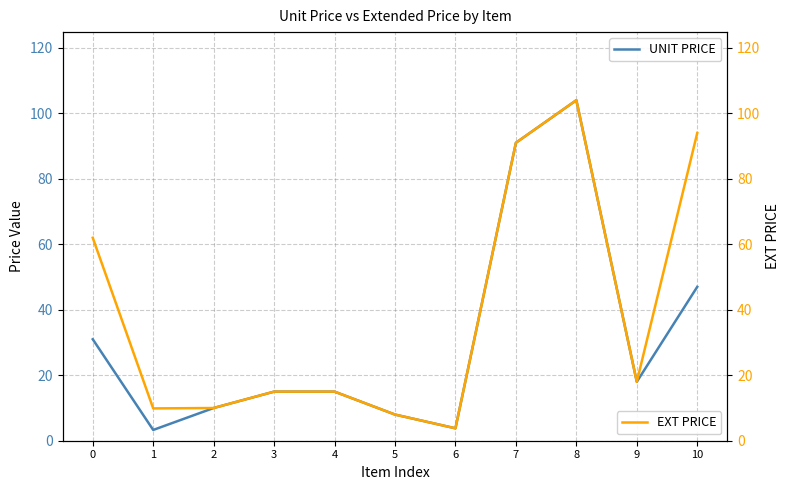

At which category does UNIT PRICE reach its first local valley?

1